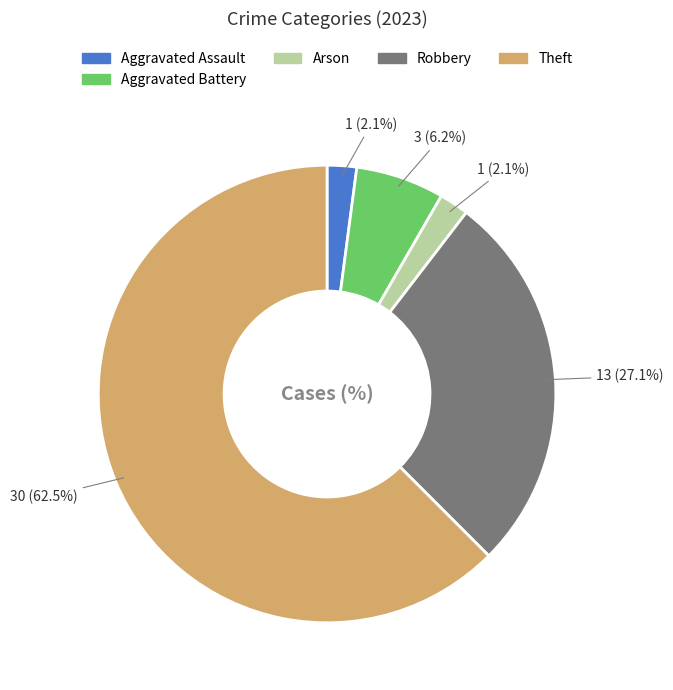

Count the number of slices in the pie.

5